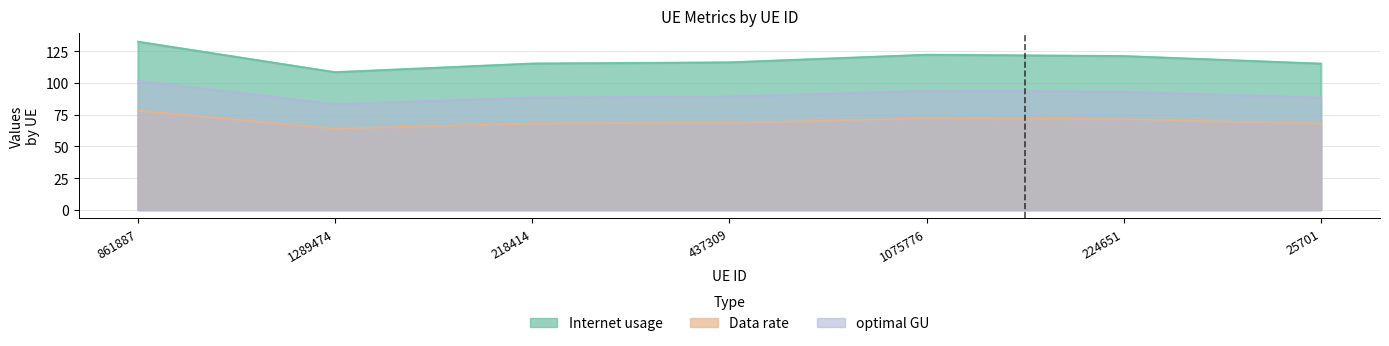

Is it true that Data rate equals 98.8 at 1289474?

False